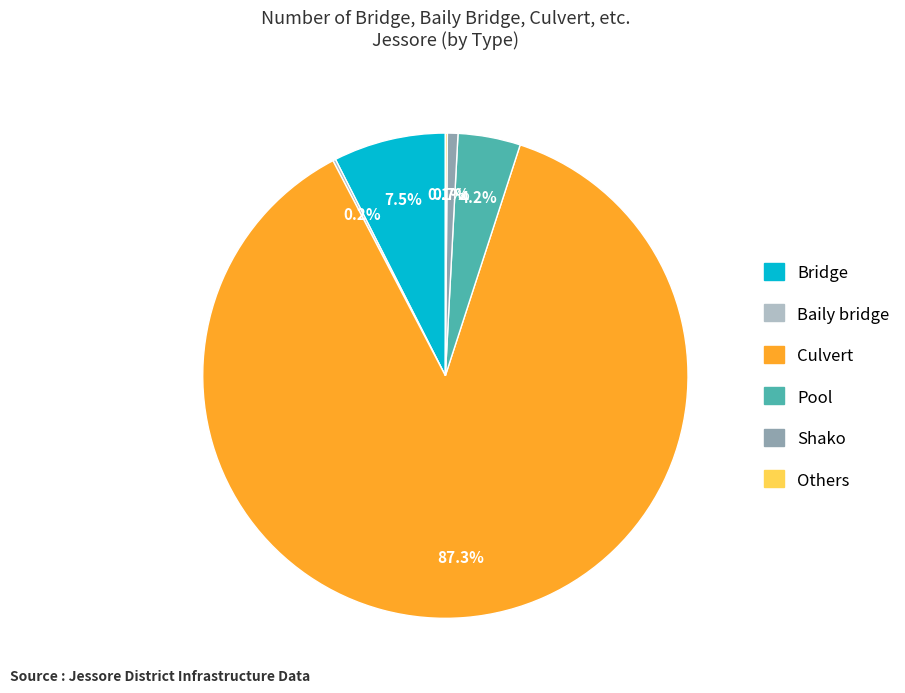

To the nearest percent, what is the difference between the largest and smallest slice percentages?

87%